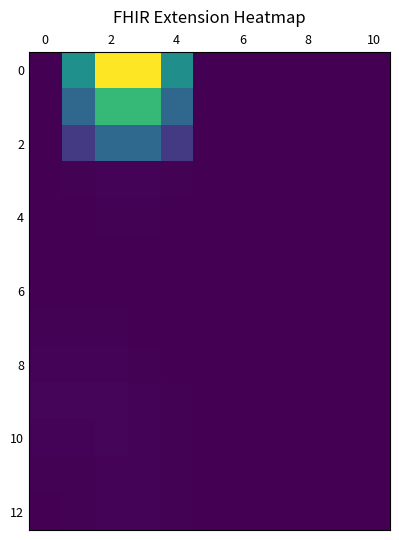

What is the maximum value shown in the chart?

79.2